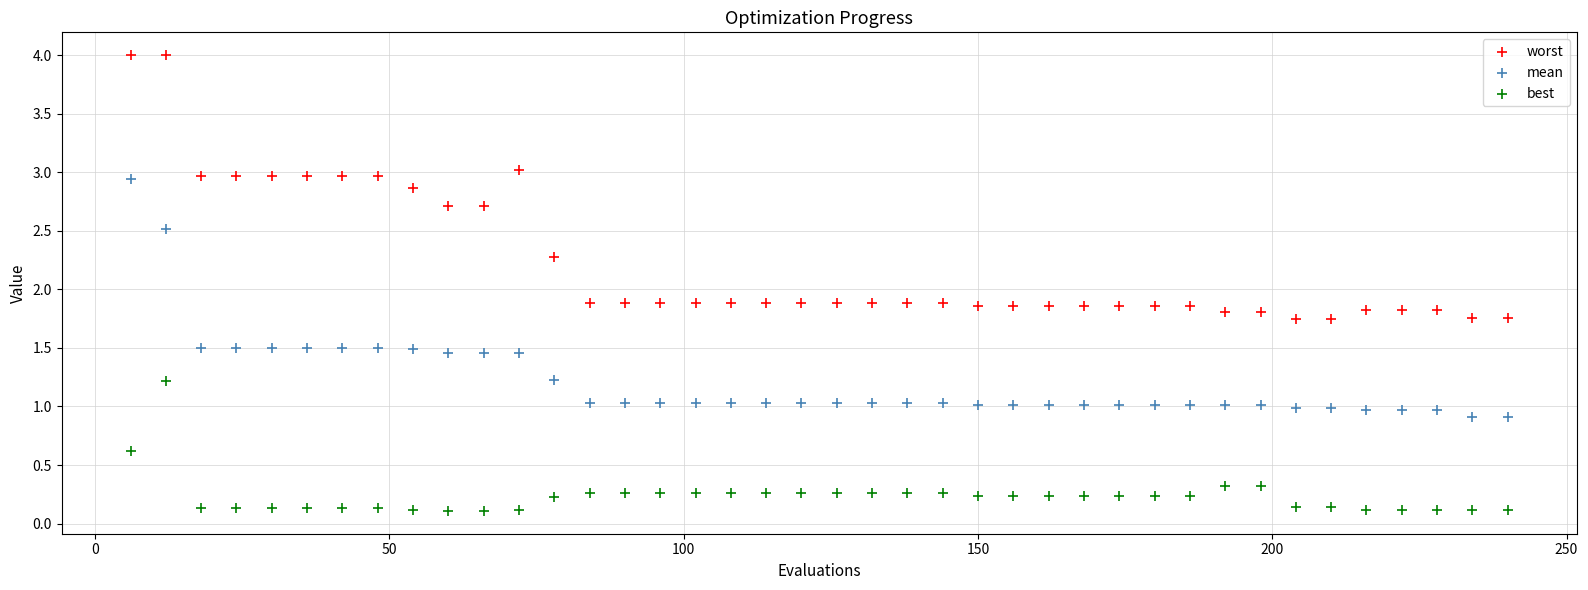

What are all the series names shown in the legend?

worst, mean, best